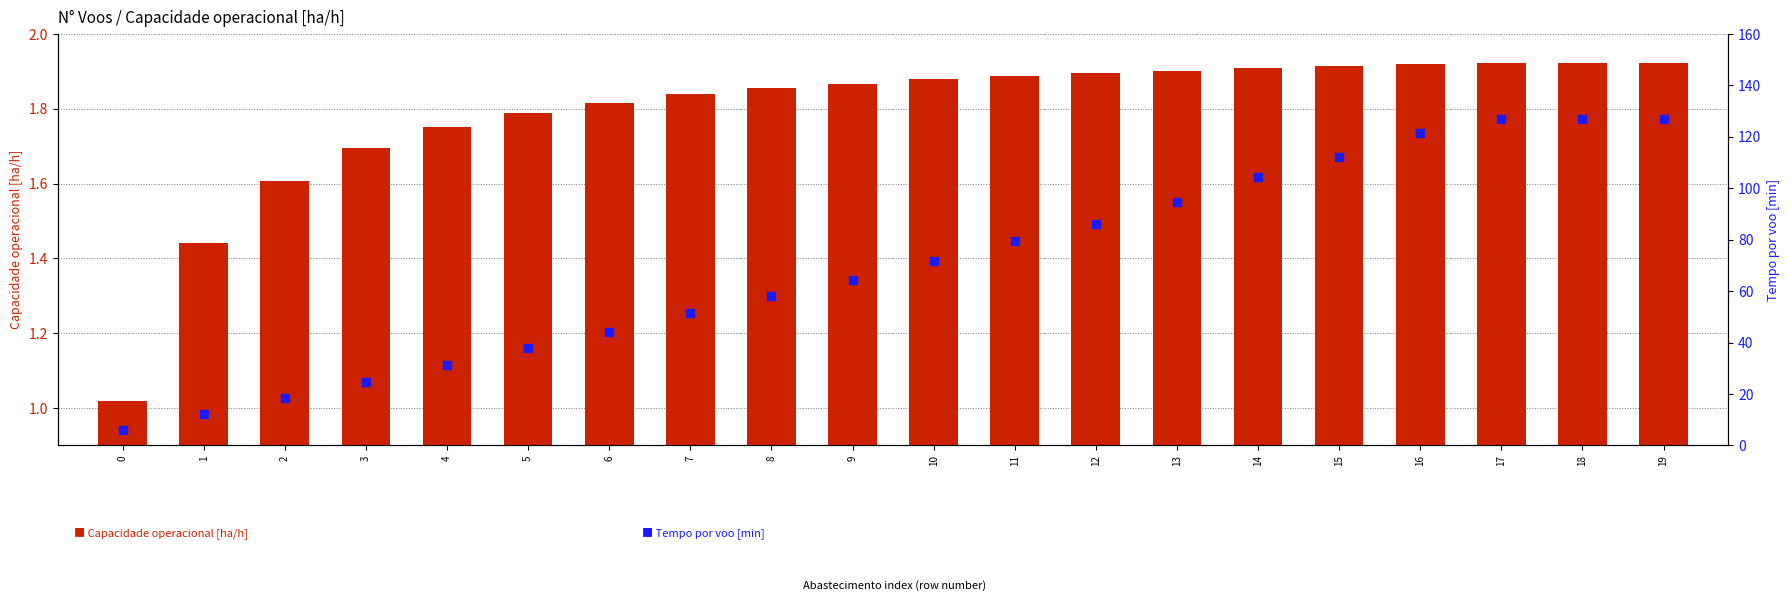

At which category is the sum across all series the highest?

18